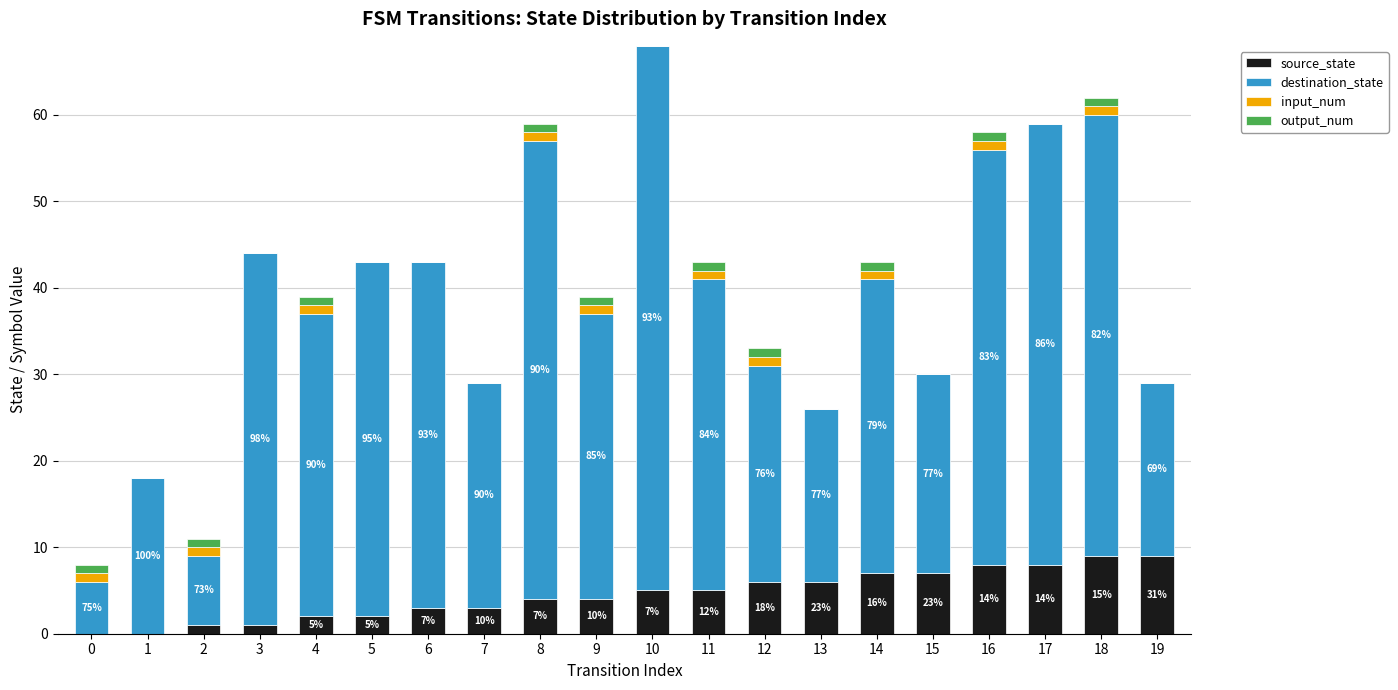

How many data points does each series have?

20